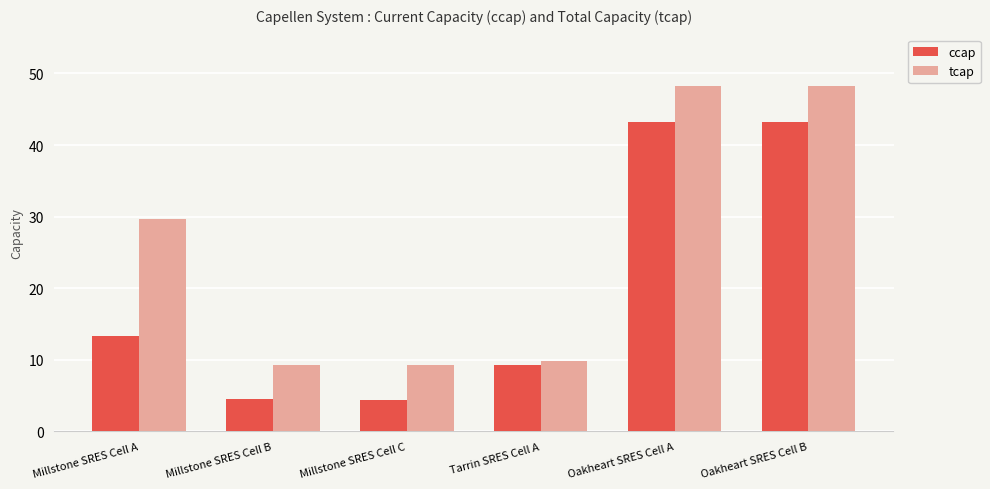

What is the total value across all series at Millstone SRES Cell C?

13.6